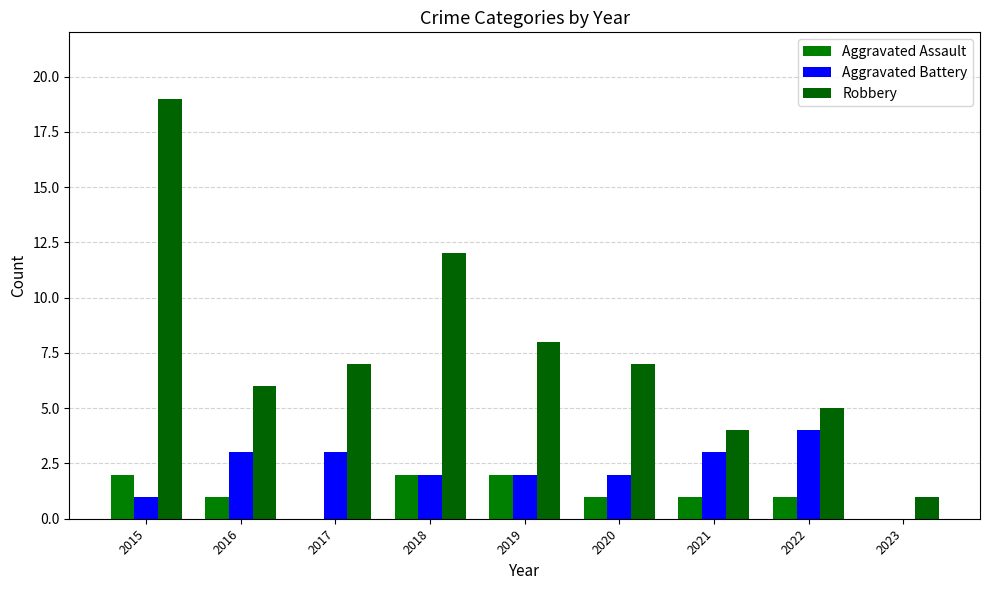

What is the value of the Aggravated Battery bar at the 5th from the left?

2